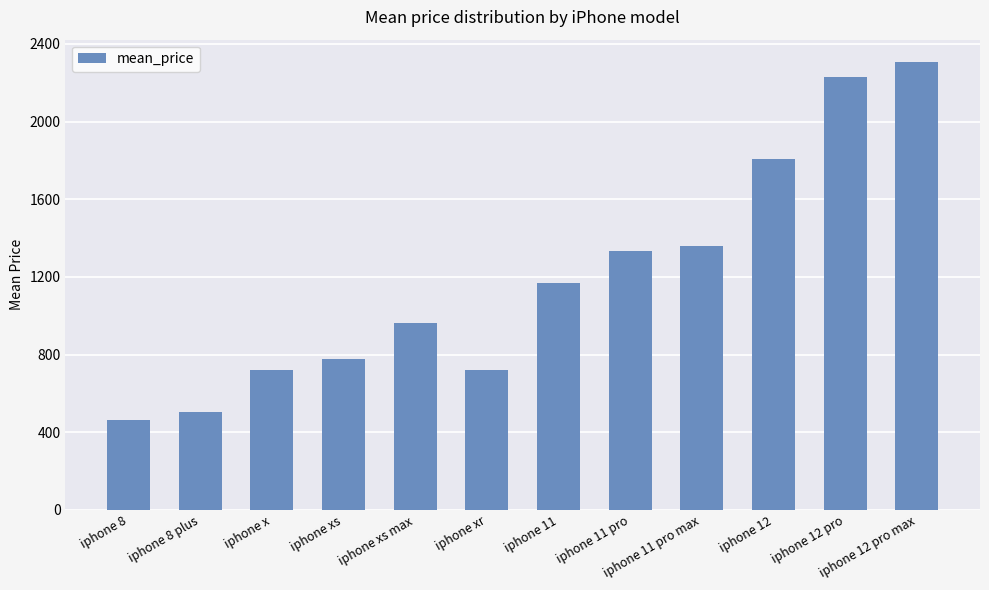

True or false: the data shows 3542.8 at iphone 12 pro.

False